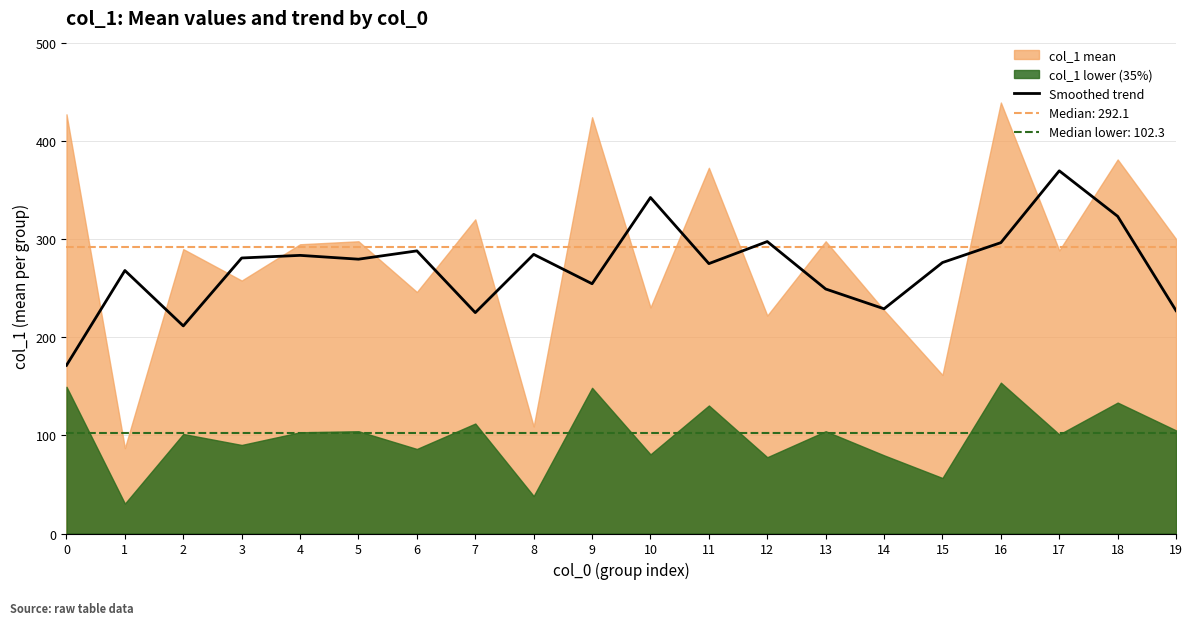

Does the chart display data point markers on the line(s)?

No